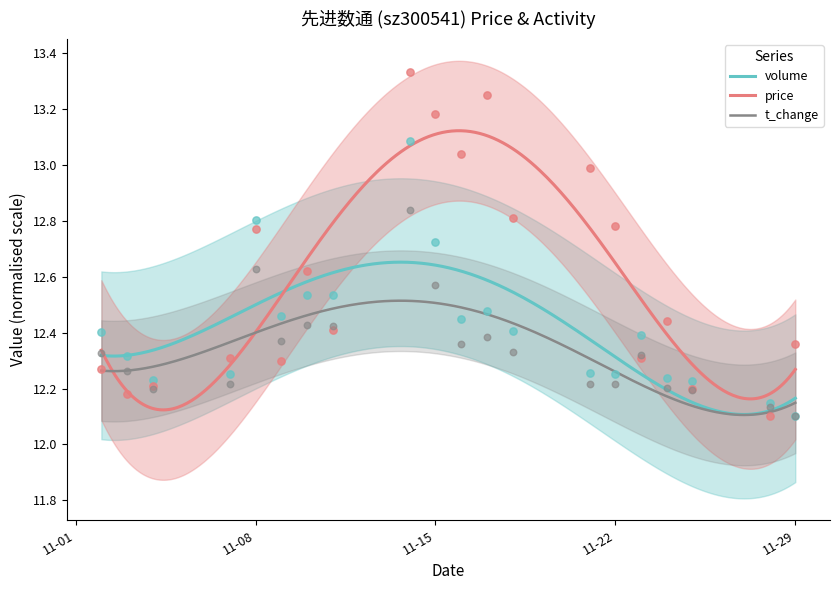

At how many categories does at least one series exceed 13?

4